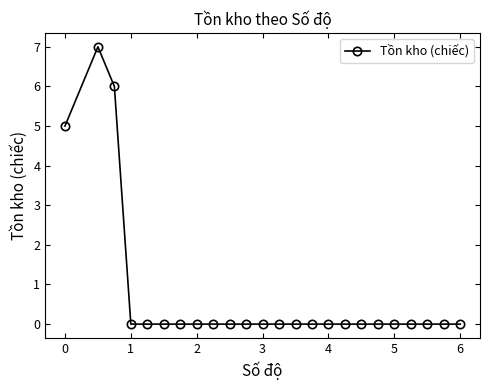

True or false: the data has more than 0 interior local peaks.

True